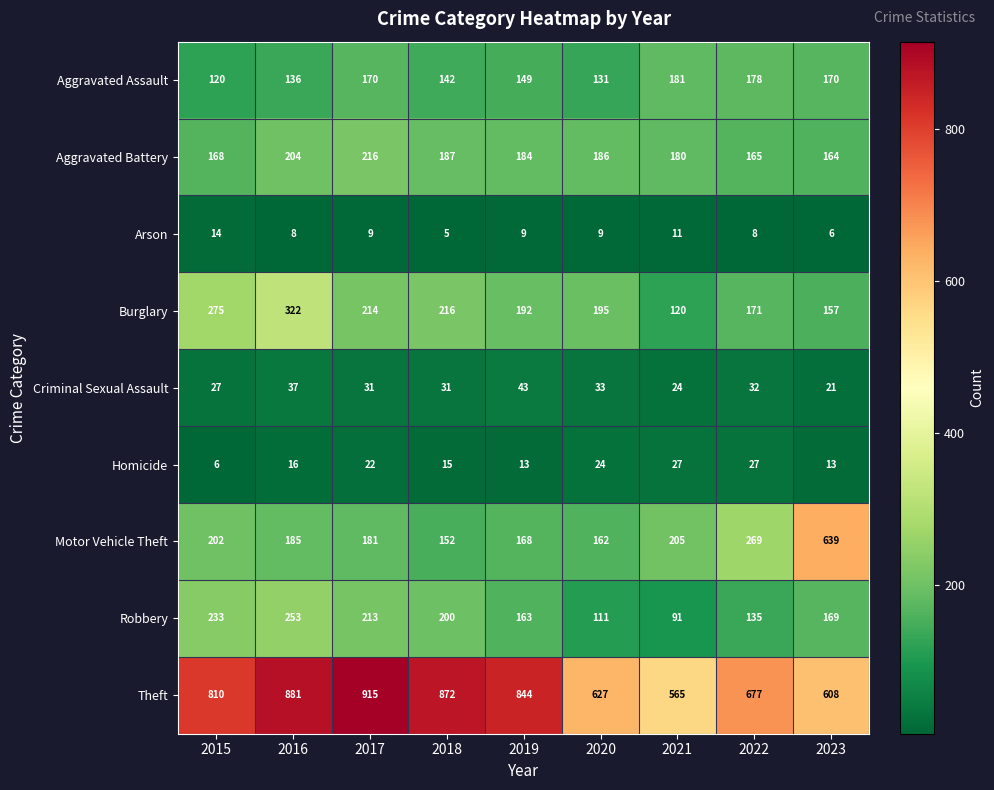

What is the approximate value of Robbery at 2019, to the nearest 10?

160